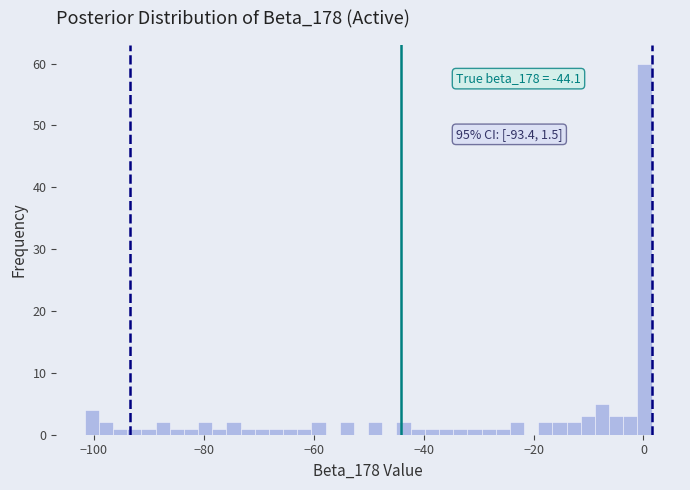

Read against the x-axis, roughly where is the centre of the tallest bar?

0